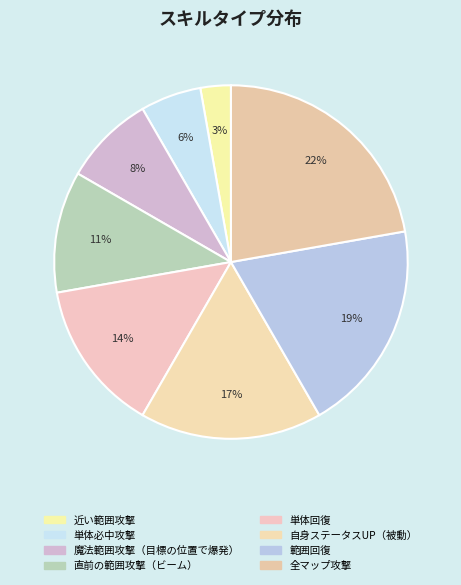

Count the number of slices in the pie.

8